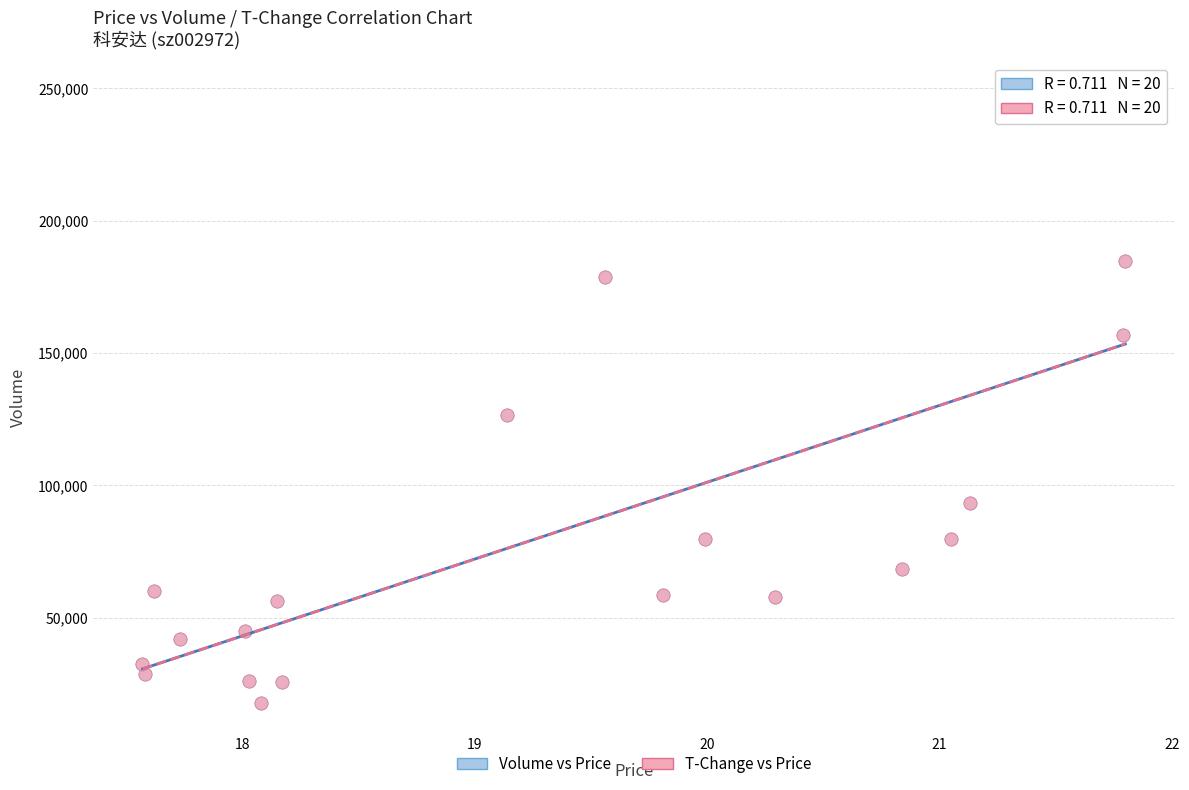

Which series has the widest spread of Y values?

Volume vs Price